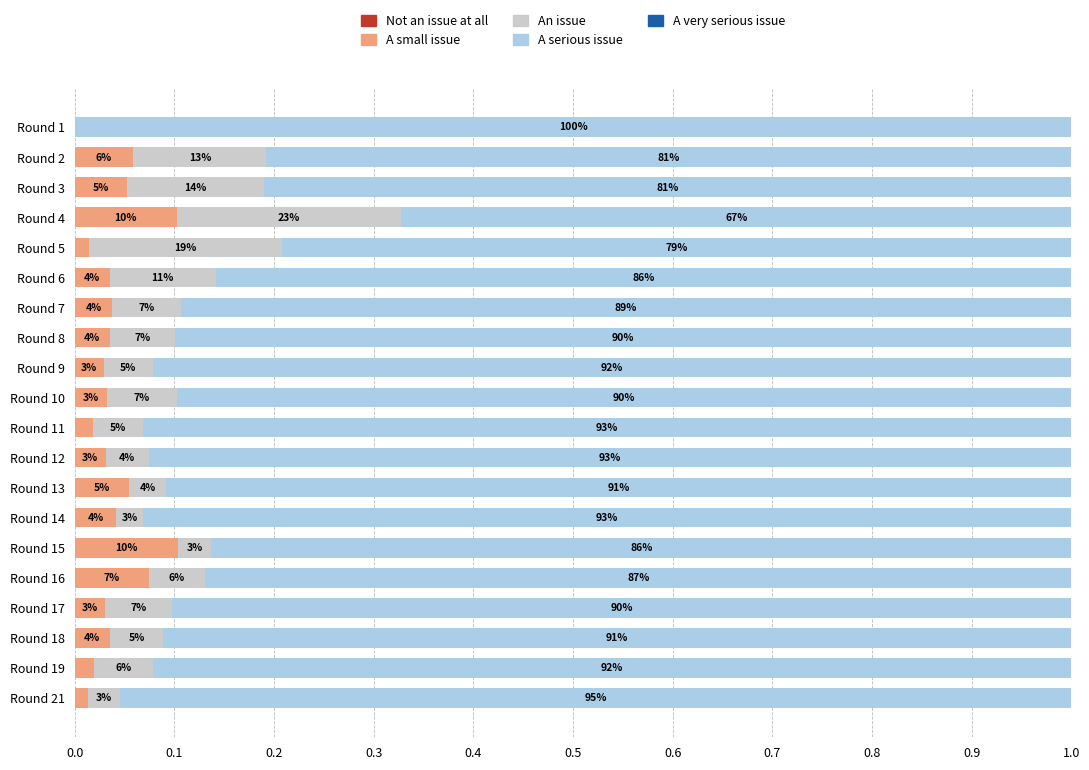

What is the value of the A serious issue bar at the 5th from the left?

0.8